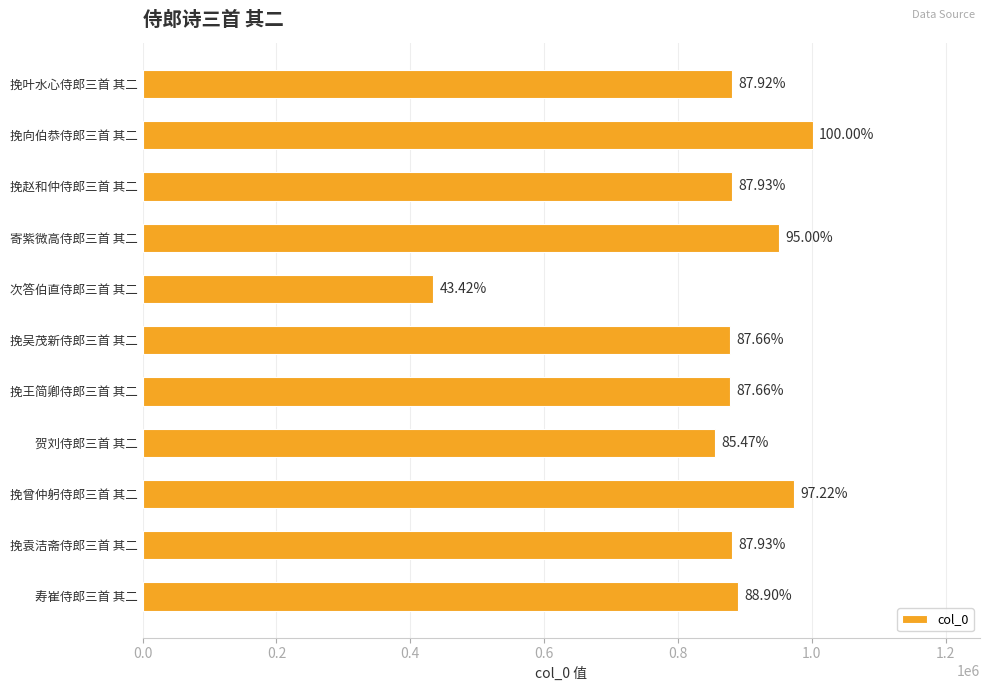

How many bars are there in total?

11